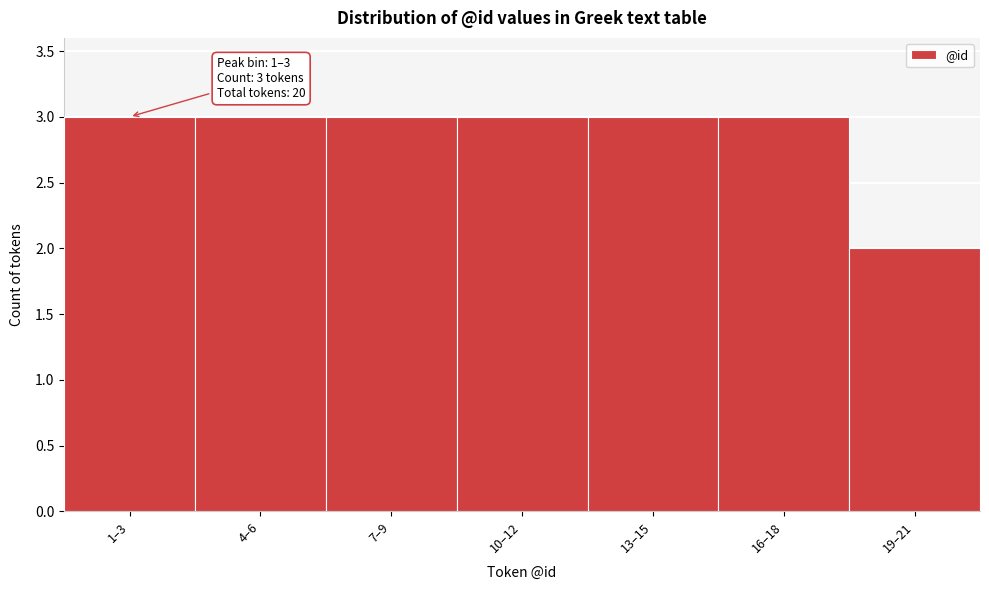

Reading right to left, what are all the values shown in this chart?

2	3	3	3	3	3	3